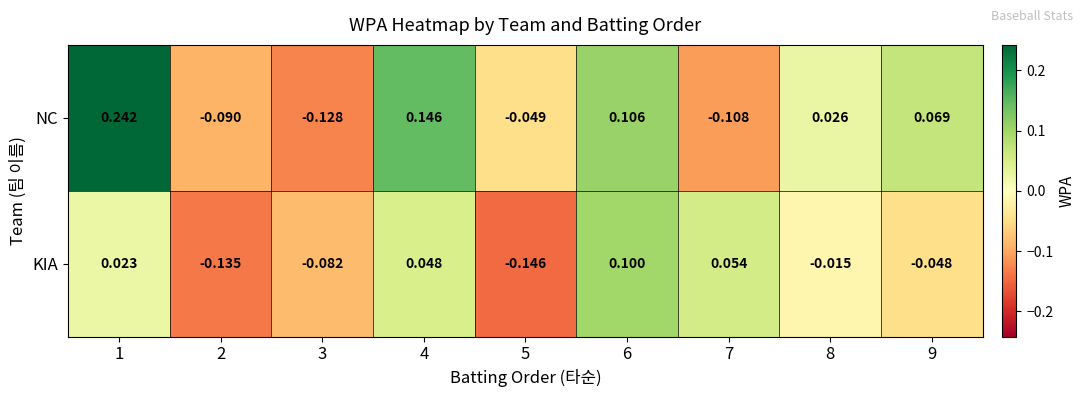

Rank the series at 7 from lowest to highest value.

NC, KIA